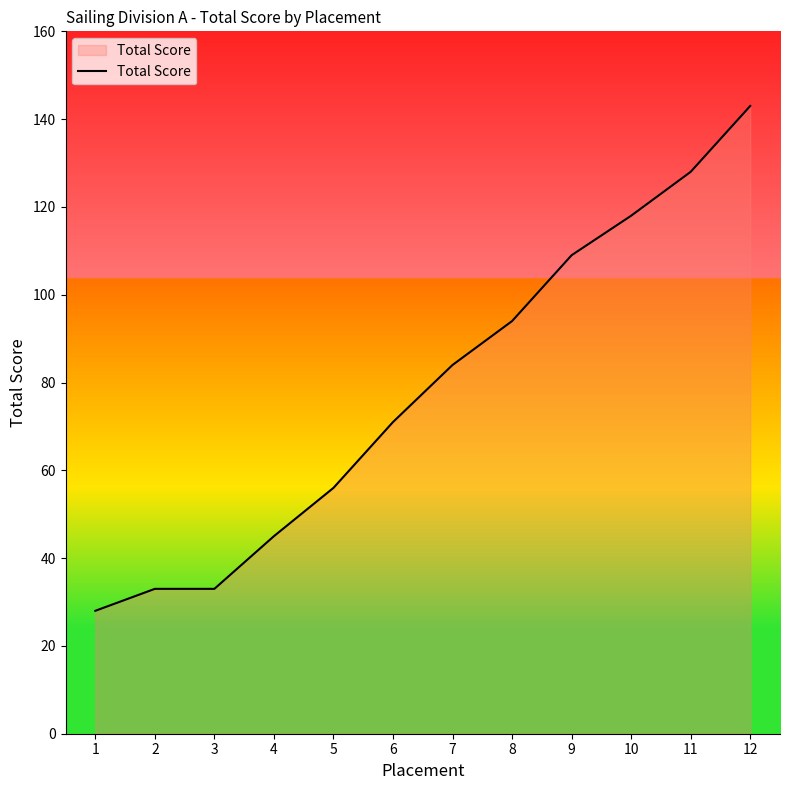

What is the maximum value shown in the chart?

143